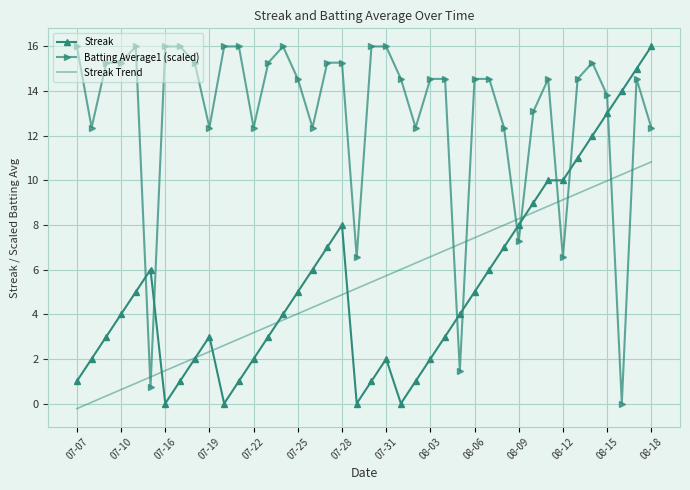

True or false: Streak Trend and Batting Average1 (scaled) intersect in this chart.

True